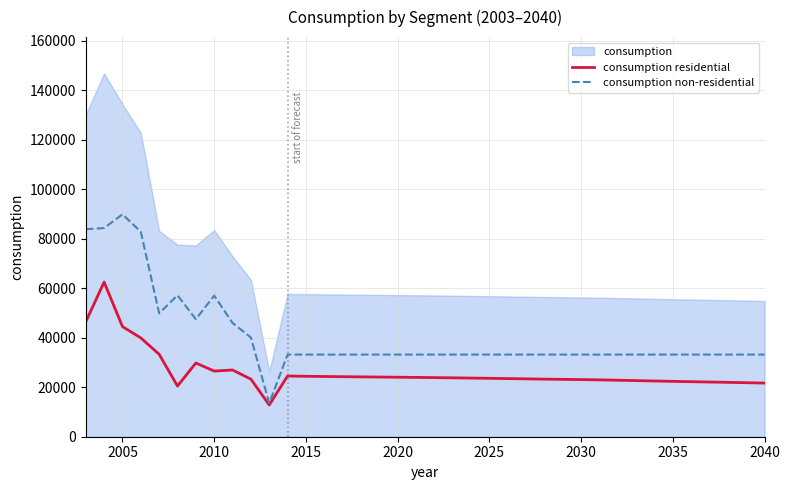

Count the number of categories in the chart.

38